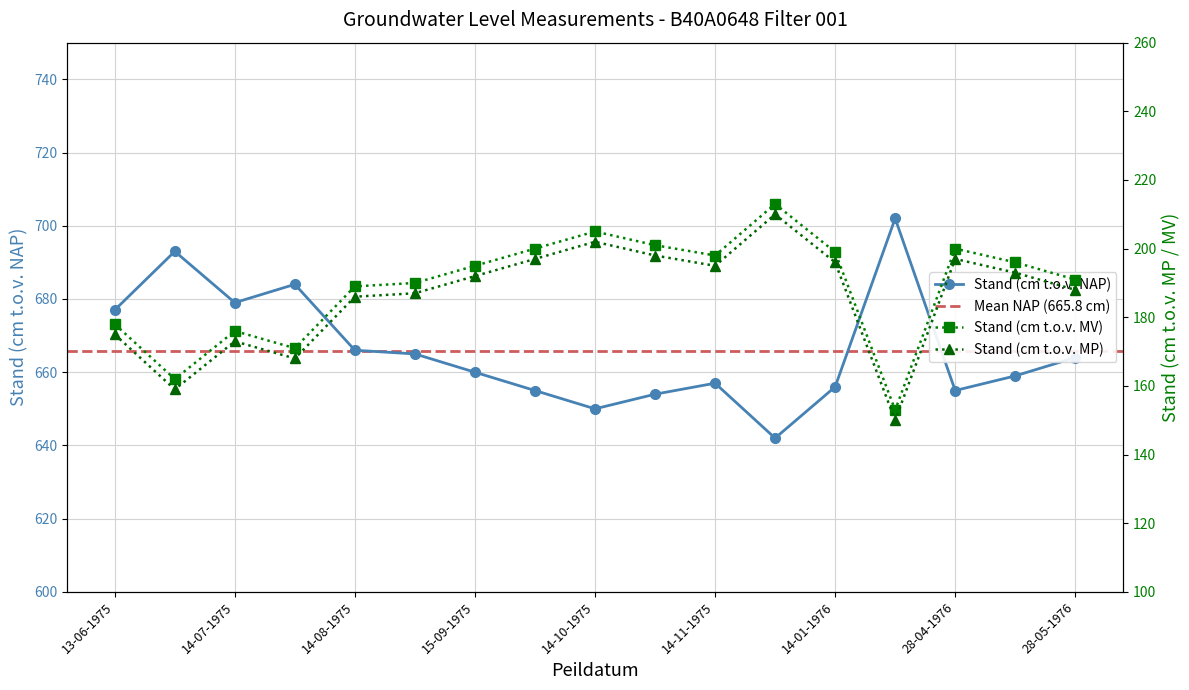

True or false: Stand (cm t.o.v. MP) has more than 0 points higher than both neighbors.

True